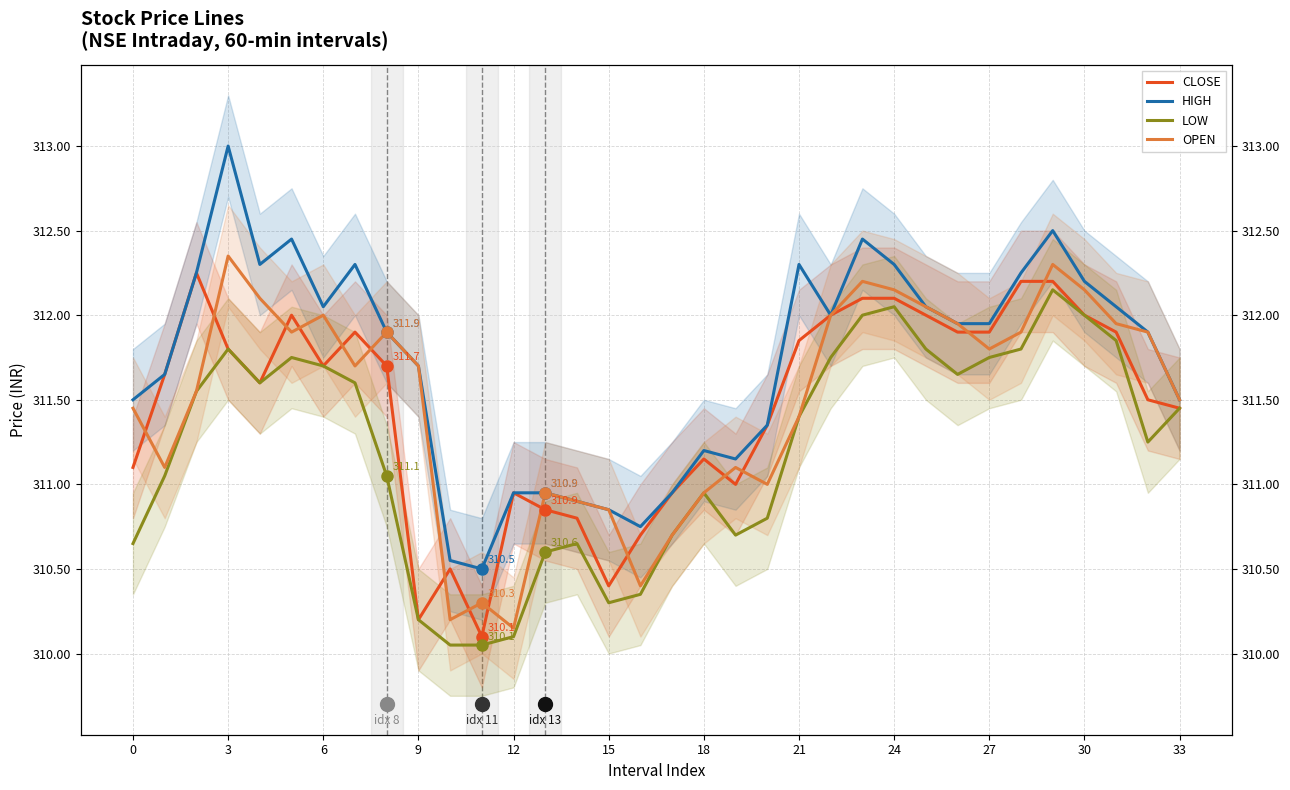

What is the value of the OPEN point at the 8th from the left?

311.7